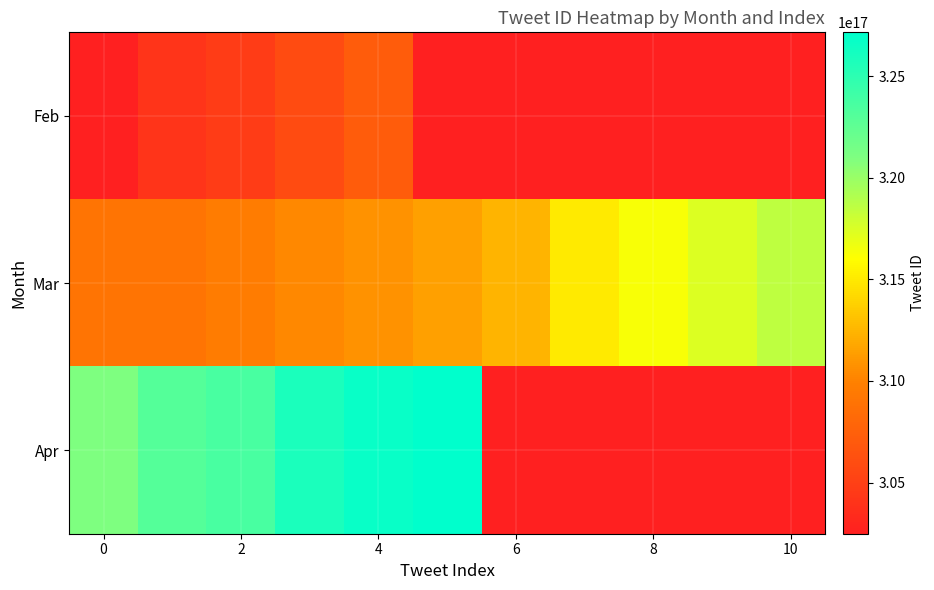

What is the smallest value displayed?

302479110800809984.0